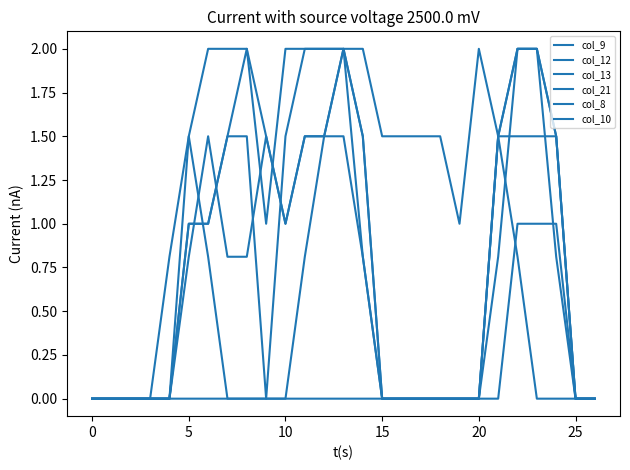

At which category does col_10 reach its first local valley?

10